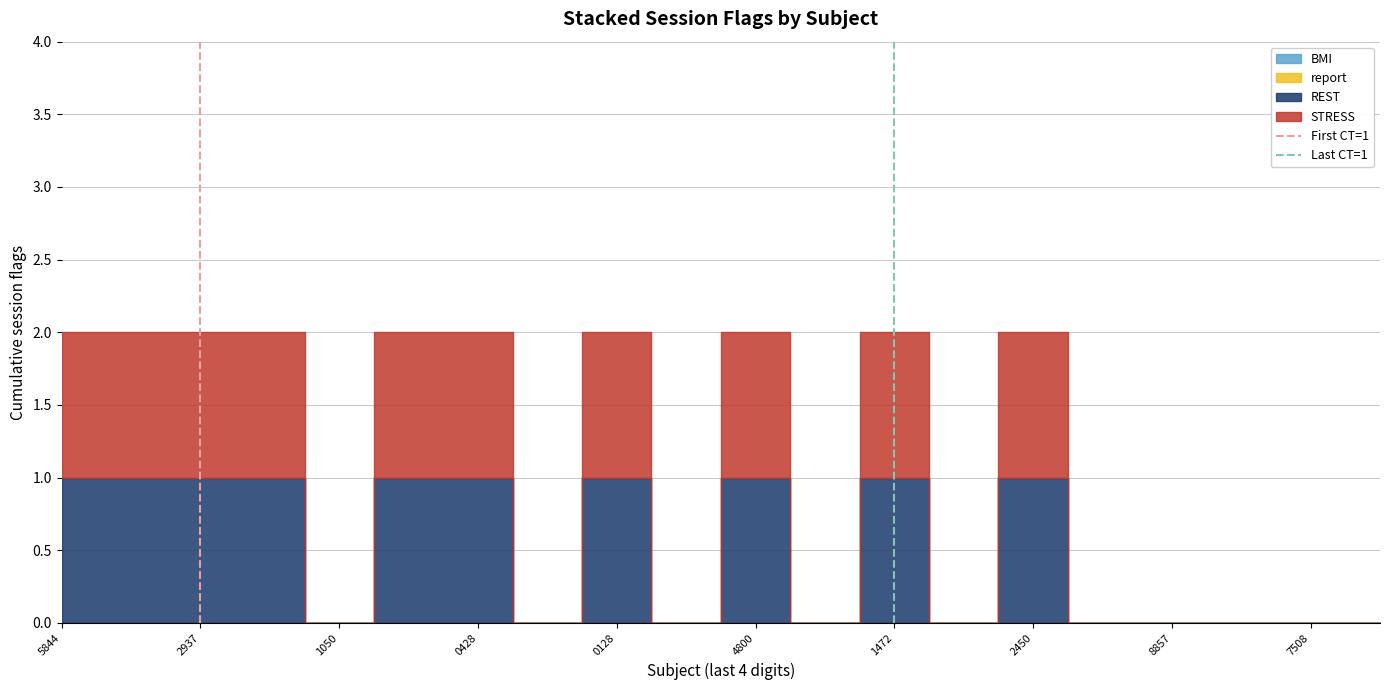

Count the Last CT=1 values in the range 0 to 1.

2